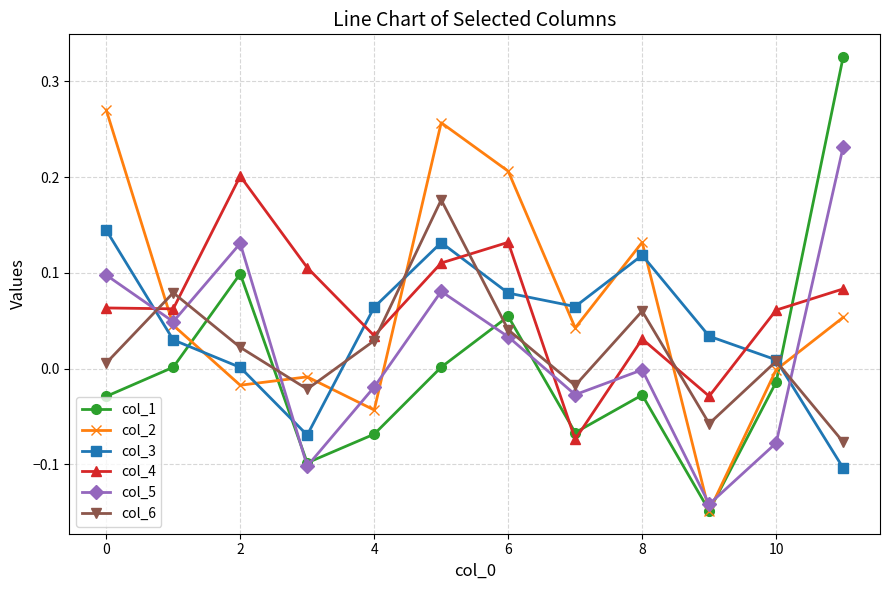

After their last crossing, which series has the higher values: col_3 or col_1?

col_1